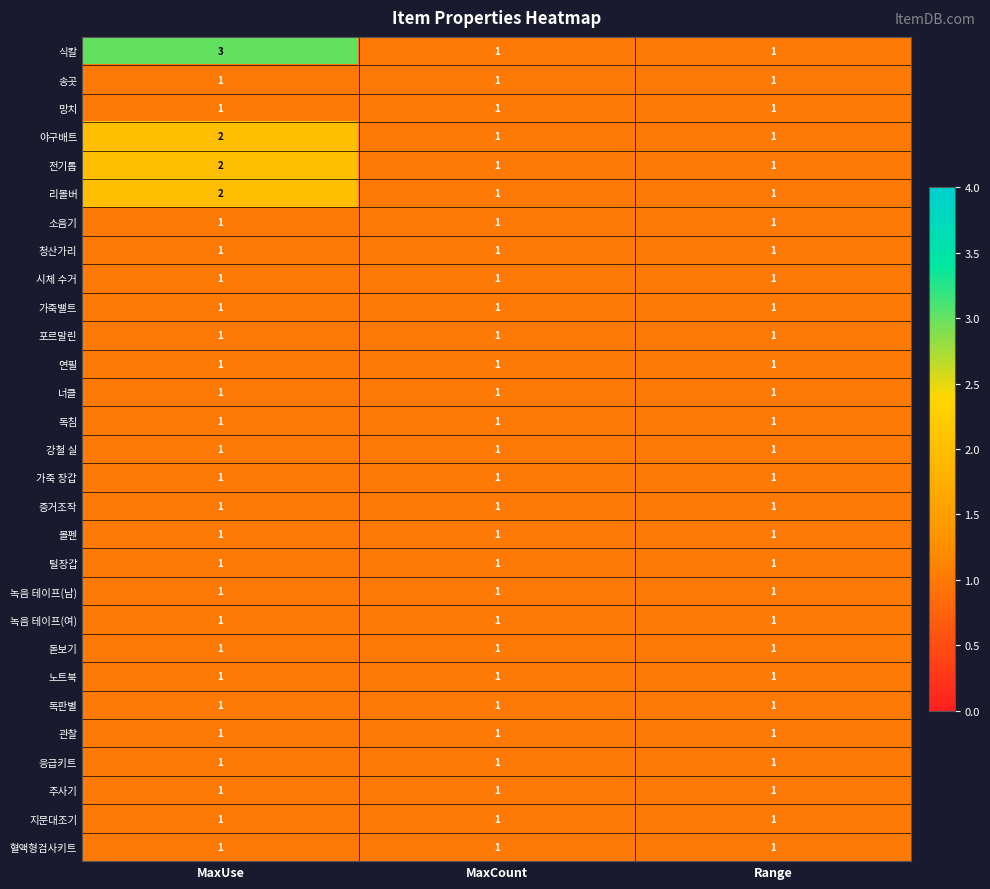

Between MaxUse and MaxCount, which series saw the biggest shift?

식칼